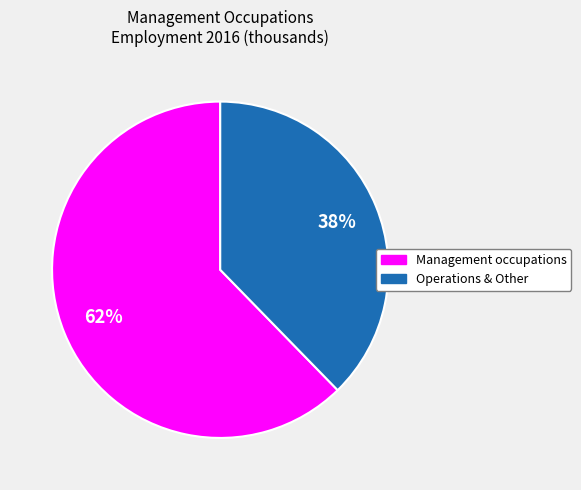

Is it true that Management occupations is 51% of the pie?

False